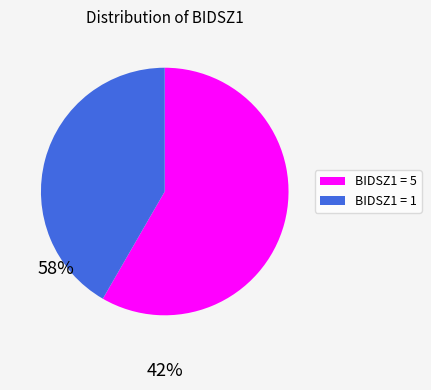

Rank the categories by value from lowest to highest.

BIDSZ1 = 1, BIDSZ1 = 5